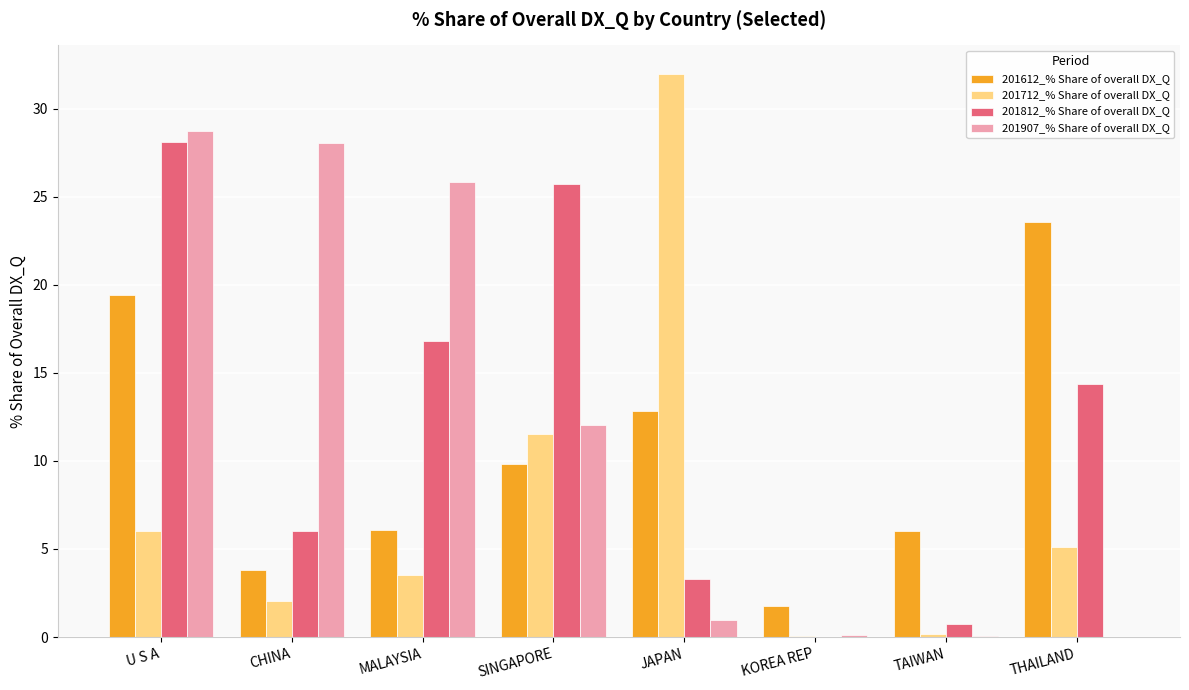

Is it true that 201712_% Share of overall DX_Q equals 19.6 at SINGAPORE?

False